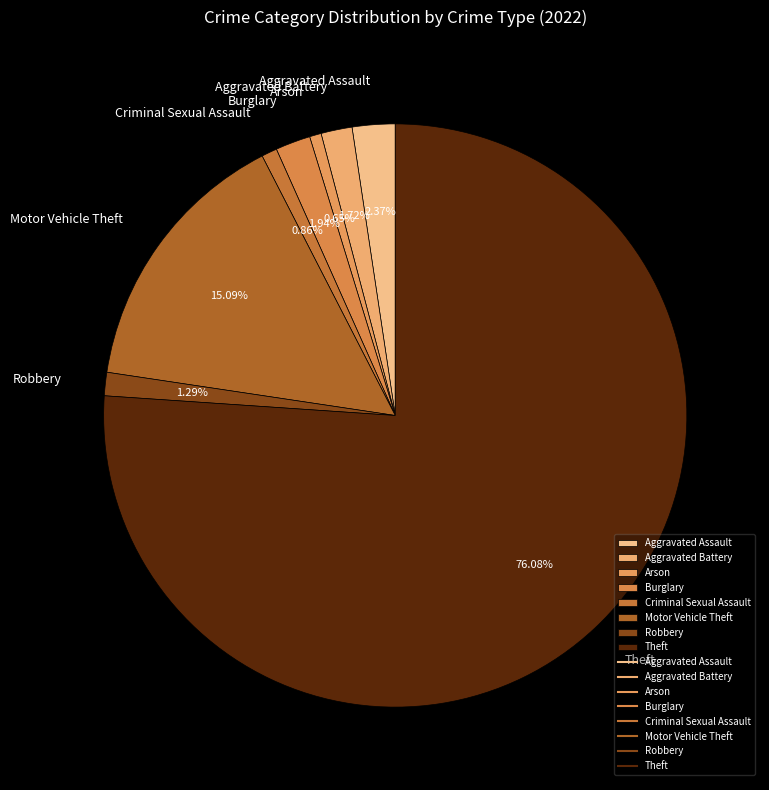

Approximately how many times larger is the value at Motor Vehicle Theft compared to Arson?

23.3